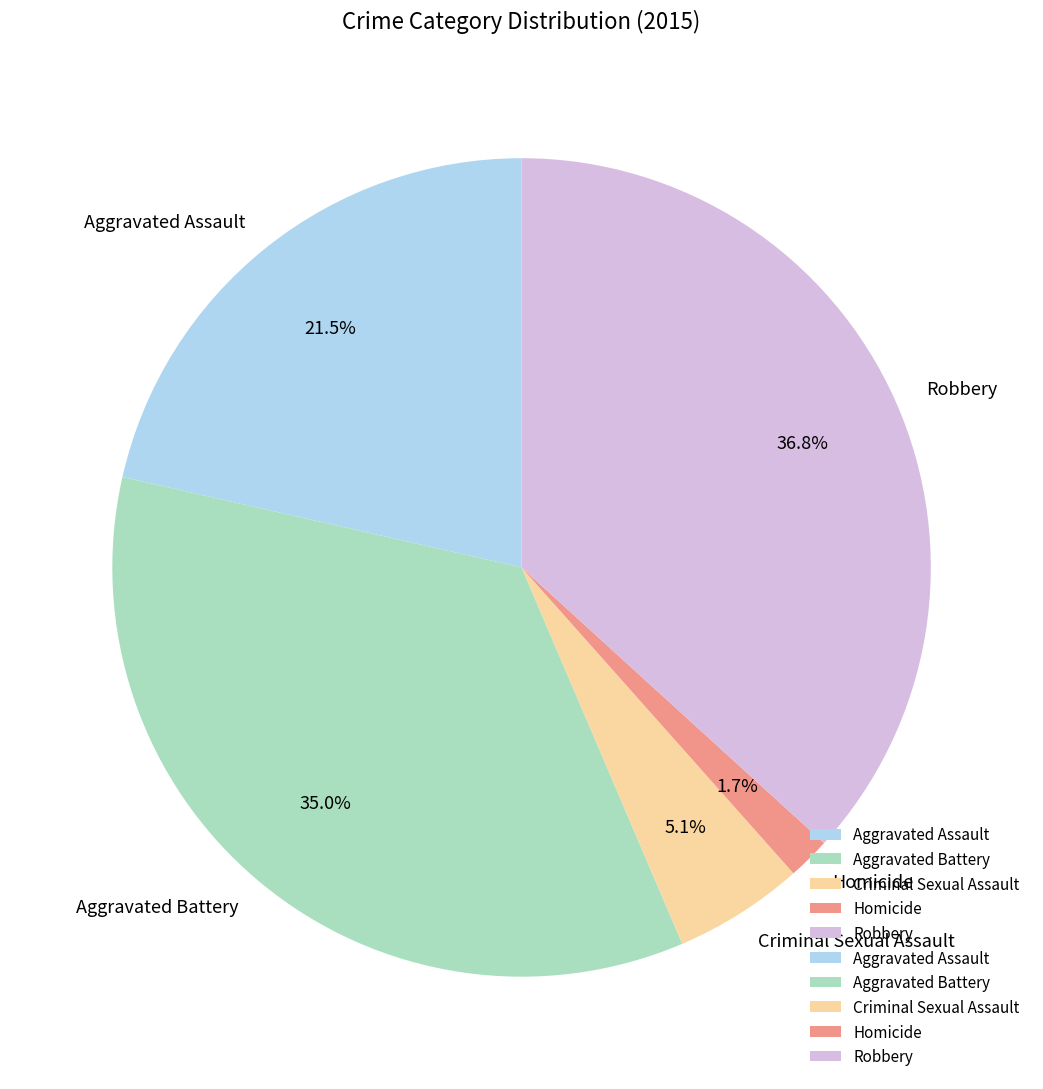

Which slice is the largest?

Robbery